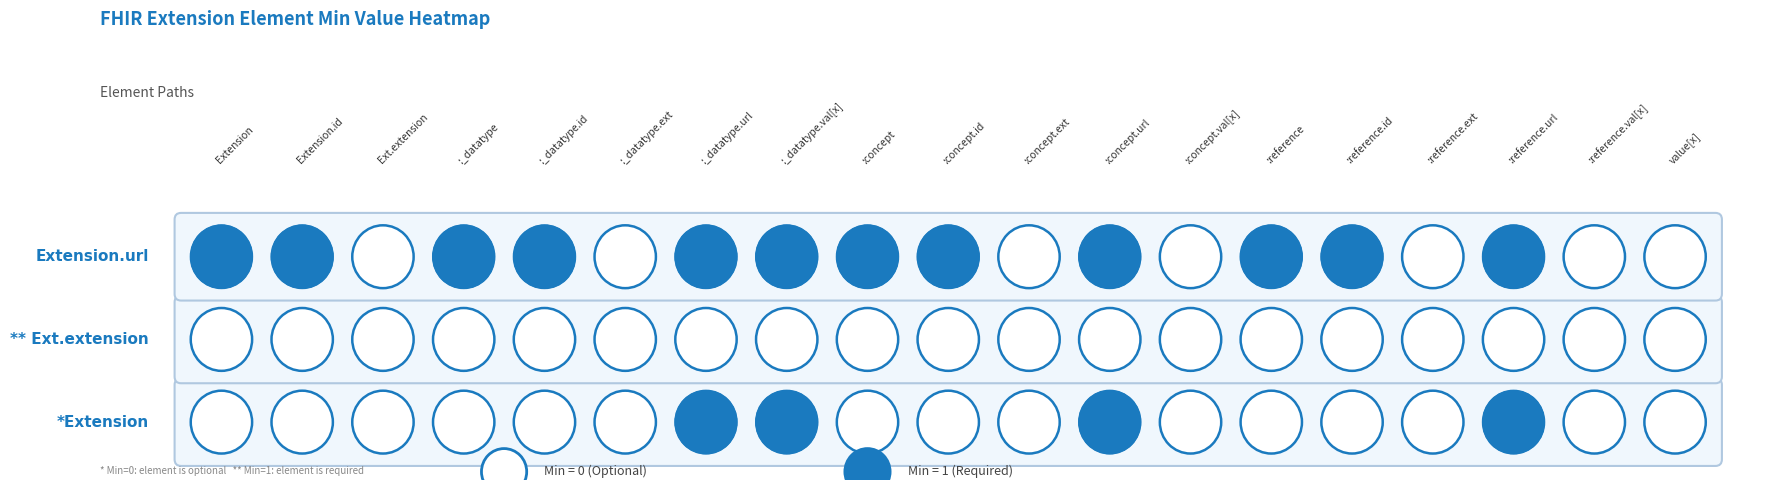

How many data points does each series have?

19